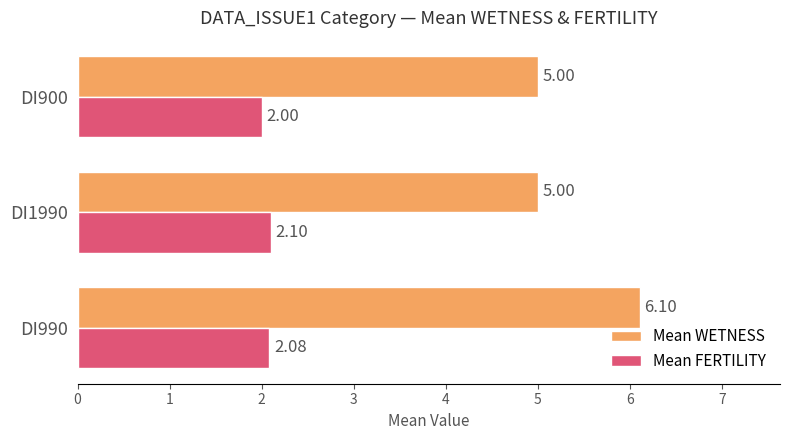

Rank the series at DI990 from highest to lowest value.

Mean WETNESS, Mean FERTILITY